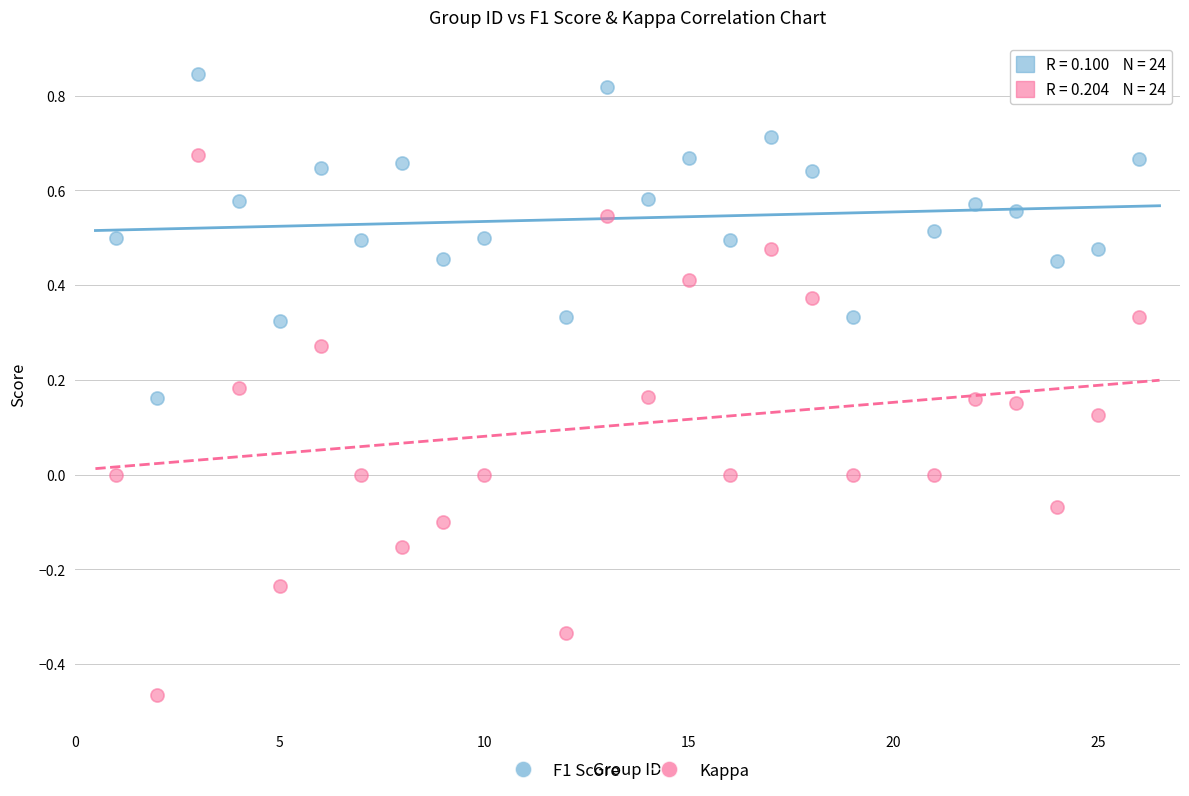

What are all the series names shown in the legend?

F1 Score, Kappa